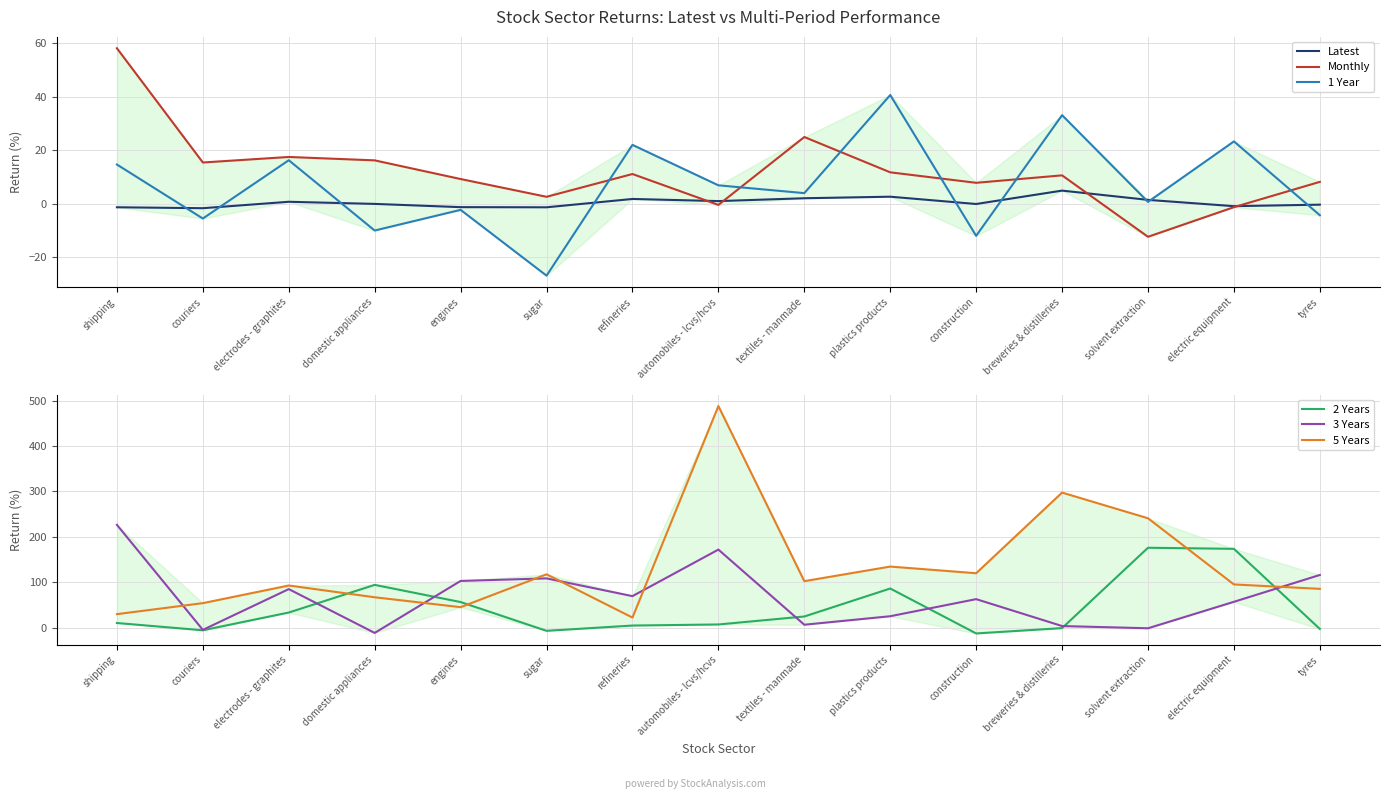

Is this an area chart (filled region under the line)?

No